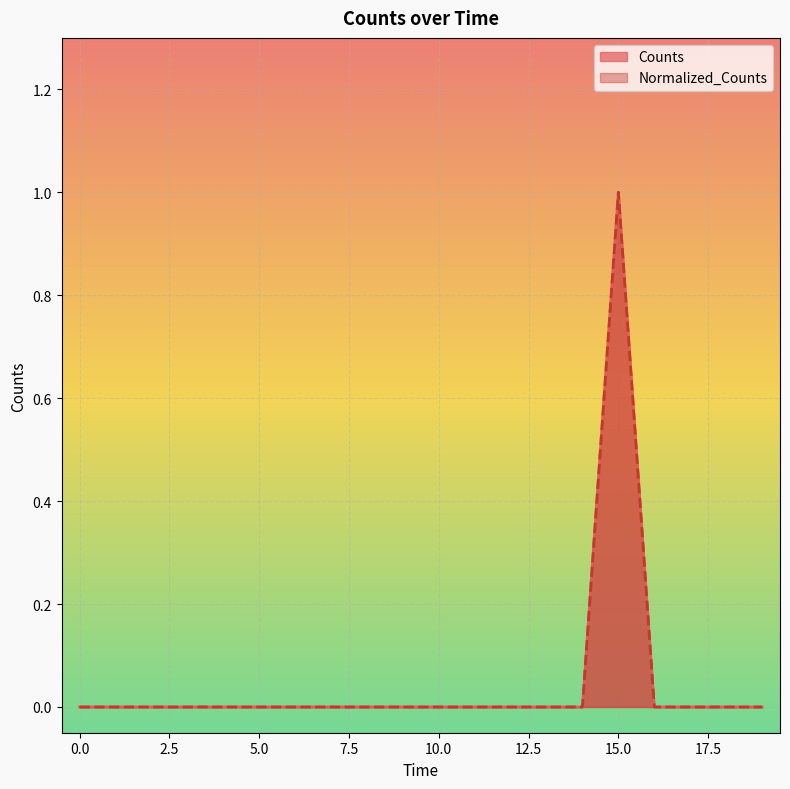

Reading left to right, transcribe all the data shown in this chart.

Counts: 0	0	0	0	0	0	0	0	0	0	0	0	0	0	0	1	0	0	0	0
Normalized_Counts: 0	0	0	0	0	0	0	0	0	0	0	0	0	0	0	1	0	0	0	0